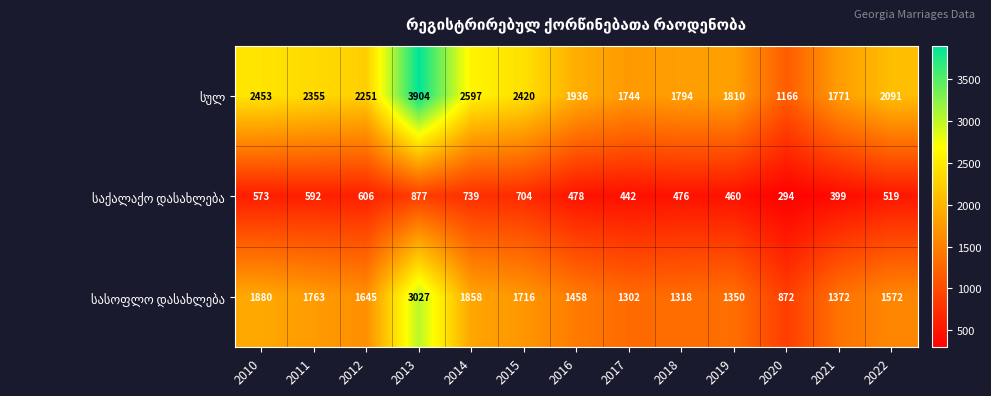

What is the spread (max minus min) of values at 2021?

1372